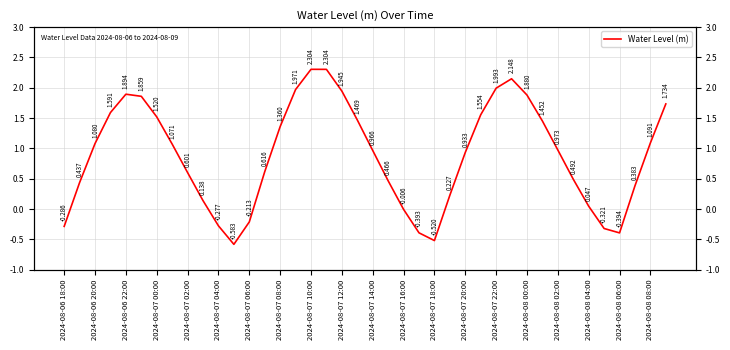

How many lines are shown in the chart?

1